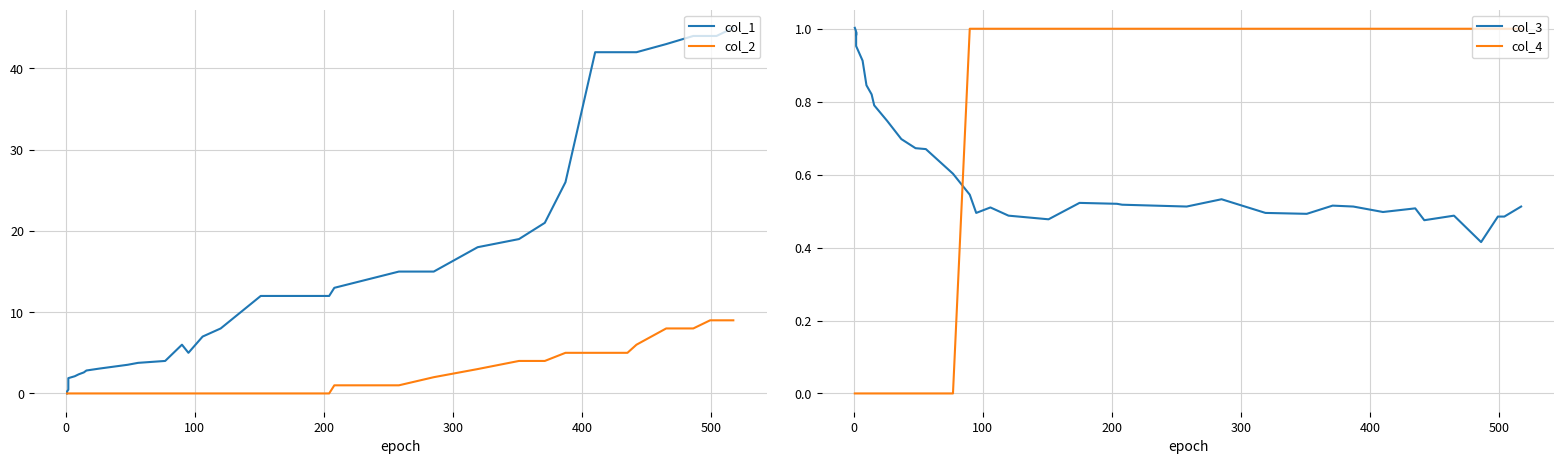

Reading left to right, list all the values displayed in this chart.

col_1: 0.0	0.2	0.5	0.7	0.9	1.2	1.4	1.6	1.9	2.1	2.4	2.6	2.8	3.1	3.3	3.5	3.8	4.0	6.0	5.0	7.0	8.0	12.0	12.0	12.0	13.0	15.0	15.0	18.0	19.0	21.0	26.0	42.0	42.0	42.0	43.0	44.0	44.0	44.0	45.0
col_2: 0.0	0.0	0.0	0.0	0.0	0.0	0.0	0.0	0.0	0.0	0.0	0.0	0.0	0.0	0.0	0.0	0.0	0.0	0.0	0.0	0.0	0.0	0.0	0.0	0.0	1.0	1.0	2.0	3.0	4.0	4.0	5.0	5.0	5.0	6.0	8.0	8.0	9.0	9.0	9.0
col_3: 1.0	1.0	1.0	1.0	1.0	1.0	1.0	1.0	1.0	0.9	0.8	0.8	0.8	0.7	0.7	0.7	0.7	0.6	0.5	0.5	0.5	0.5	0.5	0.5	0.5	0.5	0.5	0.5	0.5	0.5	0.5	0.5	0.5	0.5	0.5	0.5	0.4	0.5	0.5	0.5
col_4: 0.0	0.0	0.0	0.0	0.0	0.0	0.0	0.0	0.0	0.0	0.0	0.0	0.0	0.0	0.0	0.0	0.0	0.0	1.0	1.0	1.0	1.0	1.0	1.0	1.0	1.0	1.0	1.0	1.0	1.0	1.0	1.0	1.0	1.0	1.0	1.0	1.0	1.0	1.0	1.0